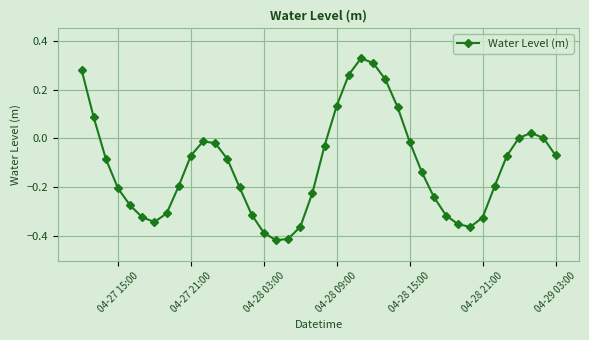

What is the difference between the maximum and minimum values?

0.7